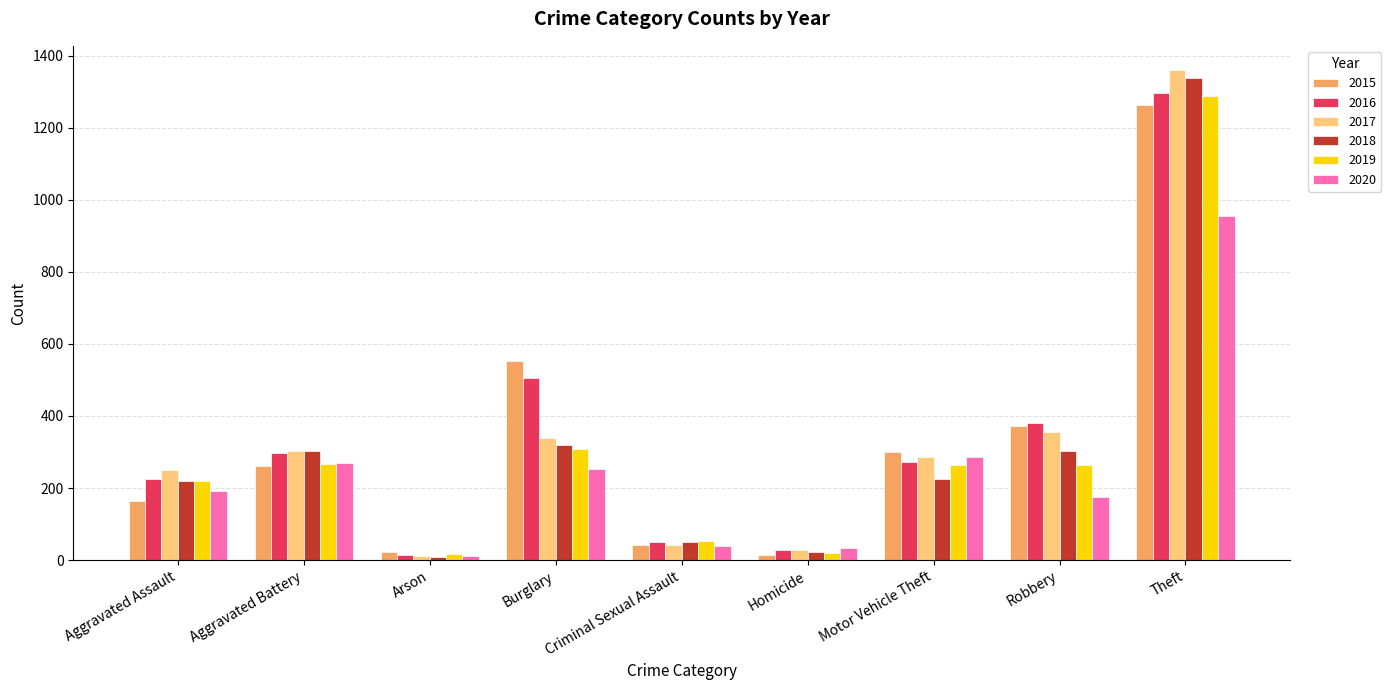

What is the label of the 9th bar from the right?

Aggravated Assault